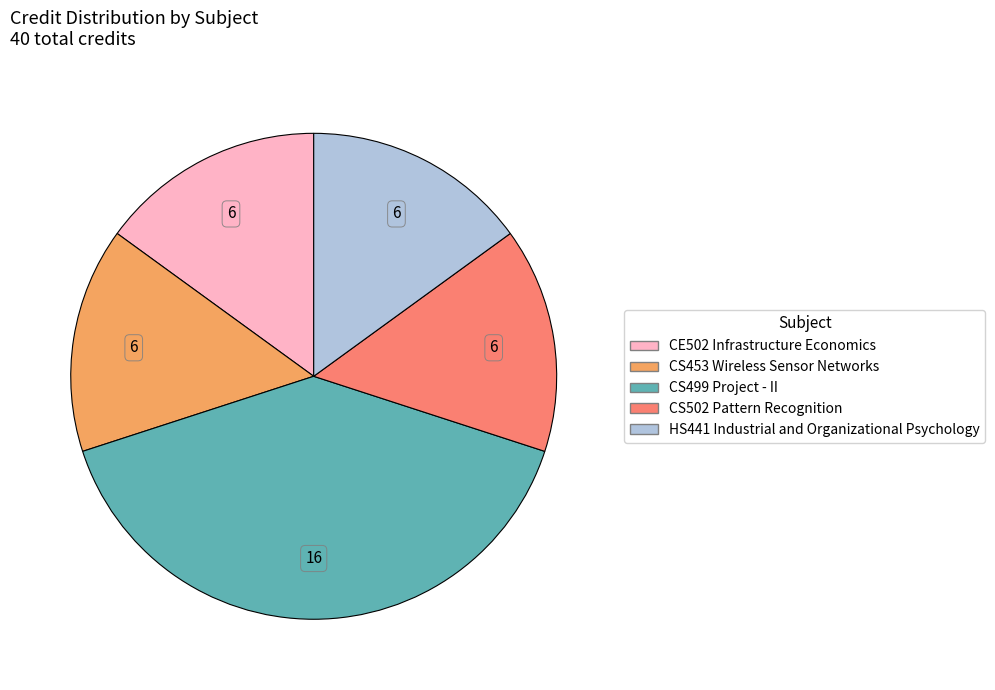

Which category has the biggest portion of the pie?

CS499 Project - II